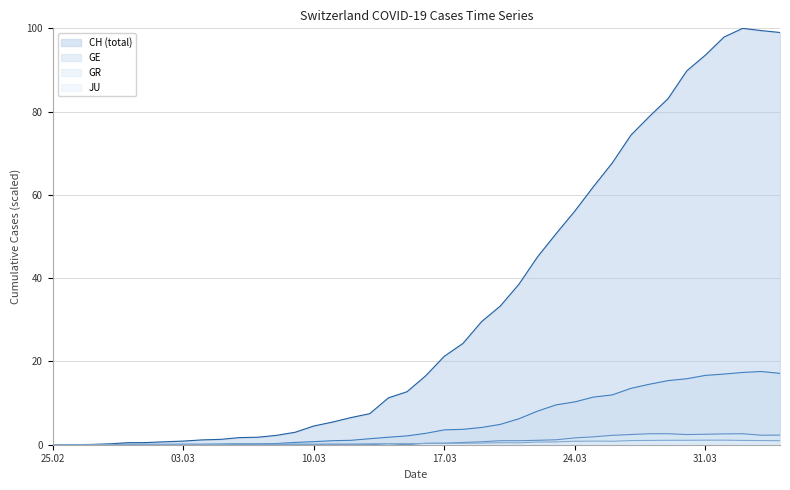

Which series has the largest range (max minus min)?

CH (total)